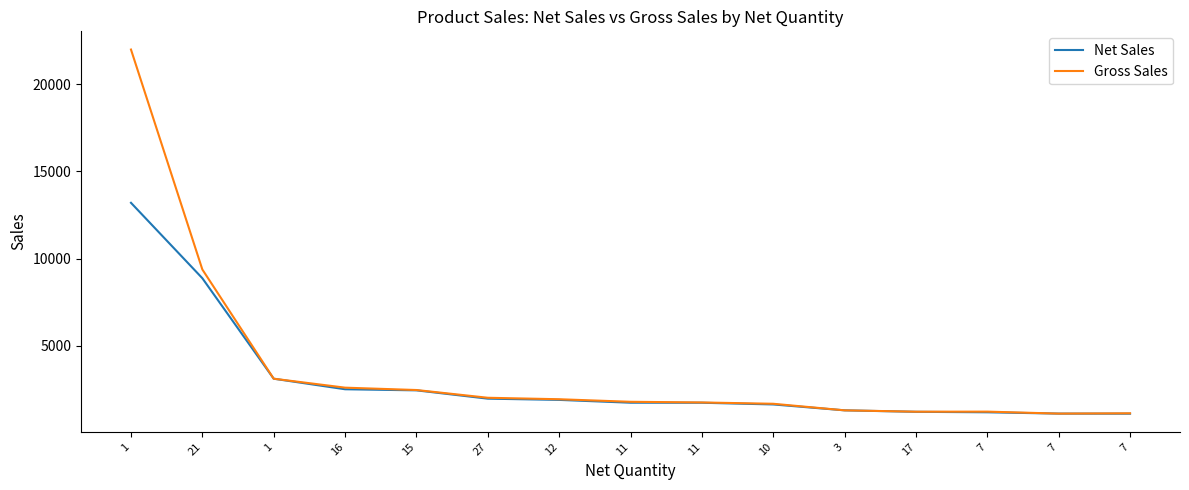

What is the average value of the Net Sales series?

2989.3